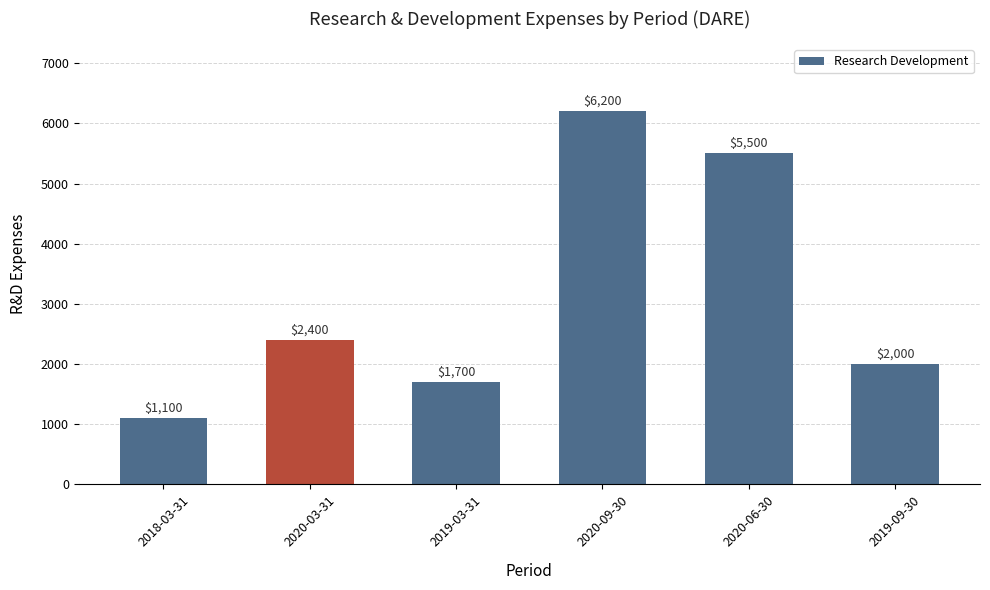

Reading left to right, extract all data points from this chart.

2018-03-31=1100	2020-03-31=2400	2019-03-31=1700	2020-09-30=6200	2020-06-30=5500	2019-09-30=2000